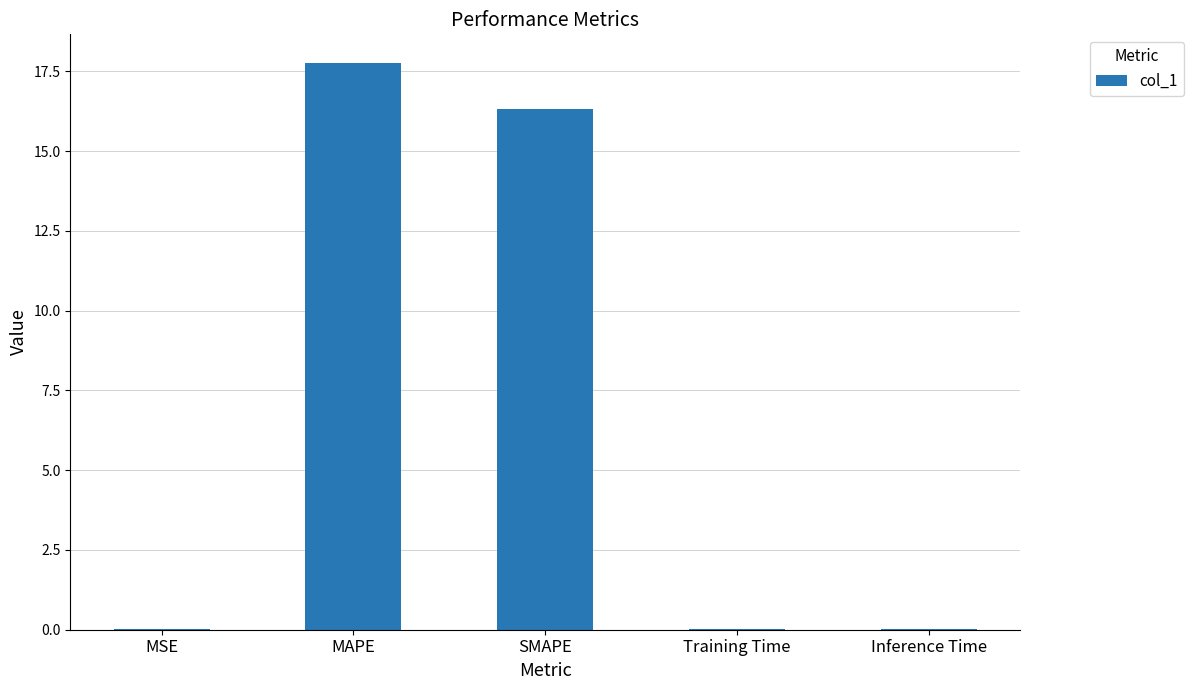

What value does the data have at SMAPE?

16.3